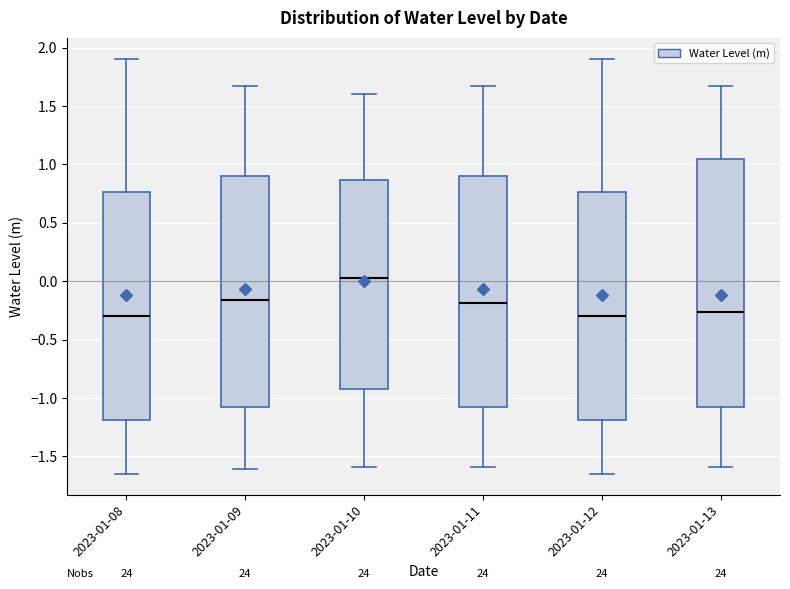

Where does the median line of the box for 2023-01-09 sit on the y-axis? The values are not printed on the chart, so give them approximately, as read against the axis.

-0.15